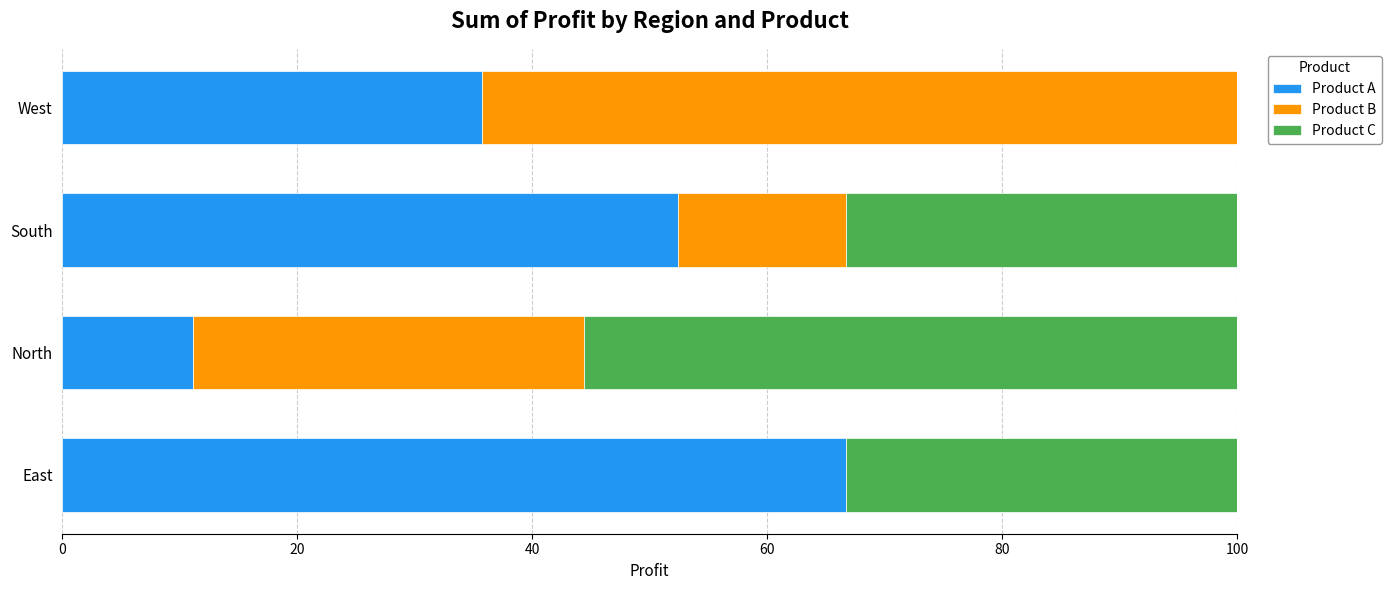

What is the sum of the Product A values at North and West?

46.8